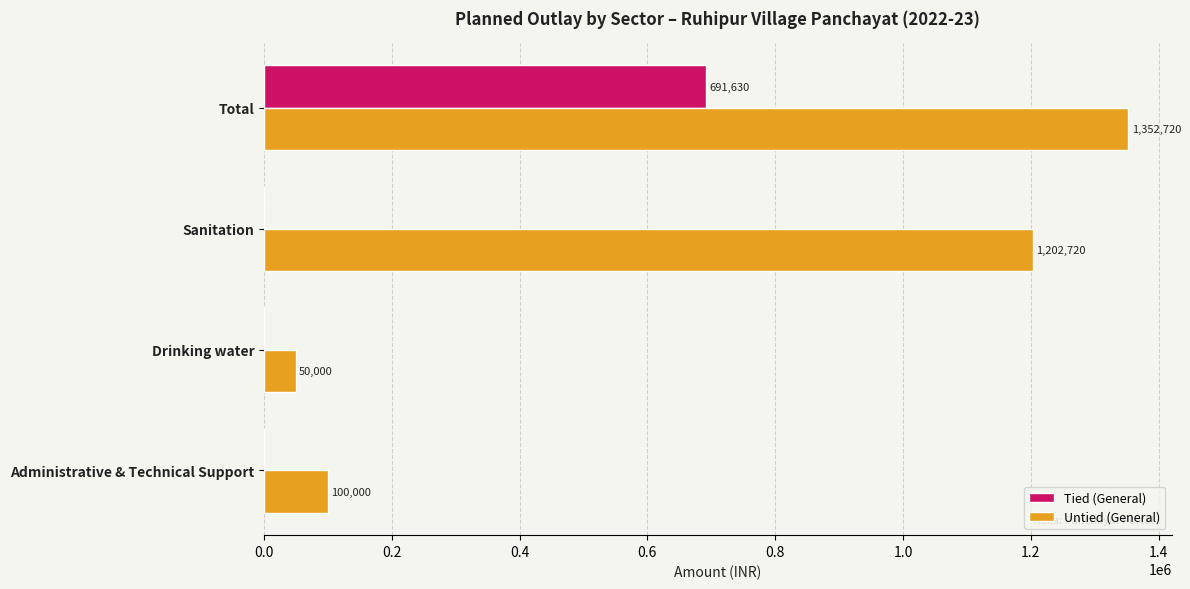

Which series has the largest range (max minus min)?

Untied (General)